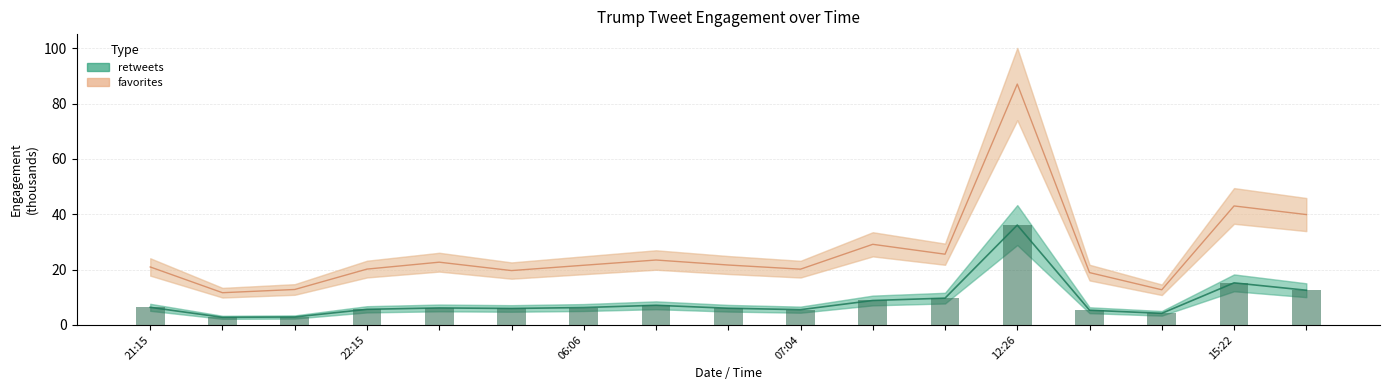

Count the number of categories in the chart.

17